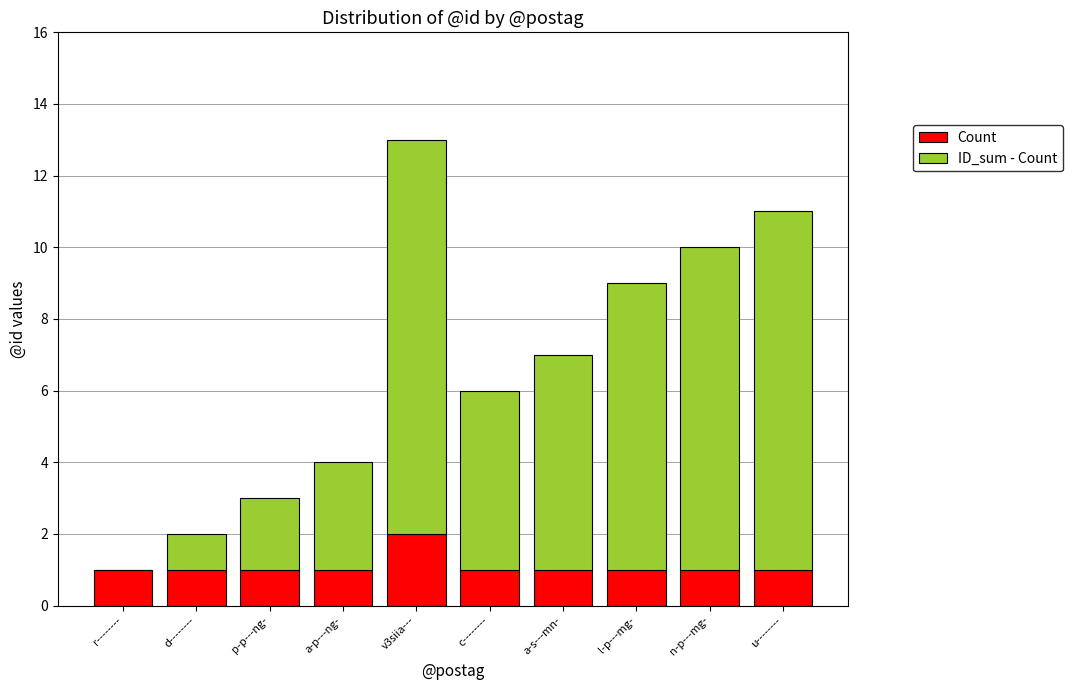

At which label does Count reach its peak?

v3siia---